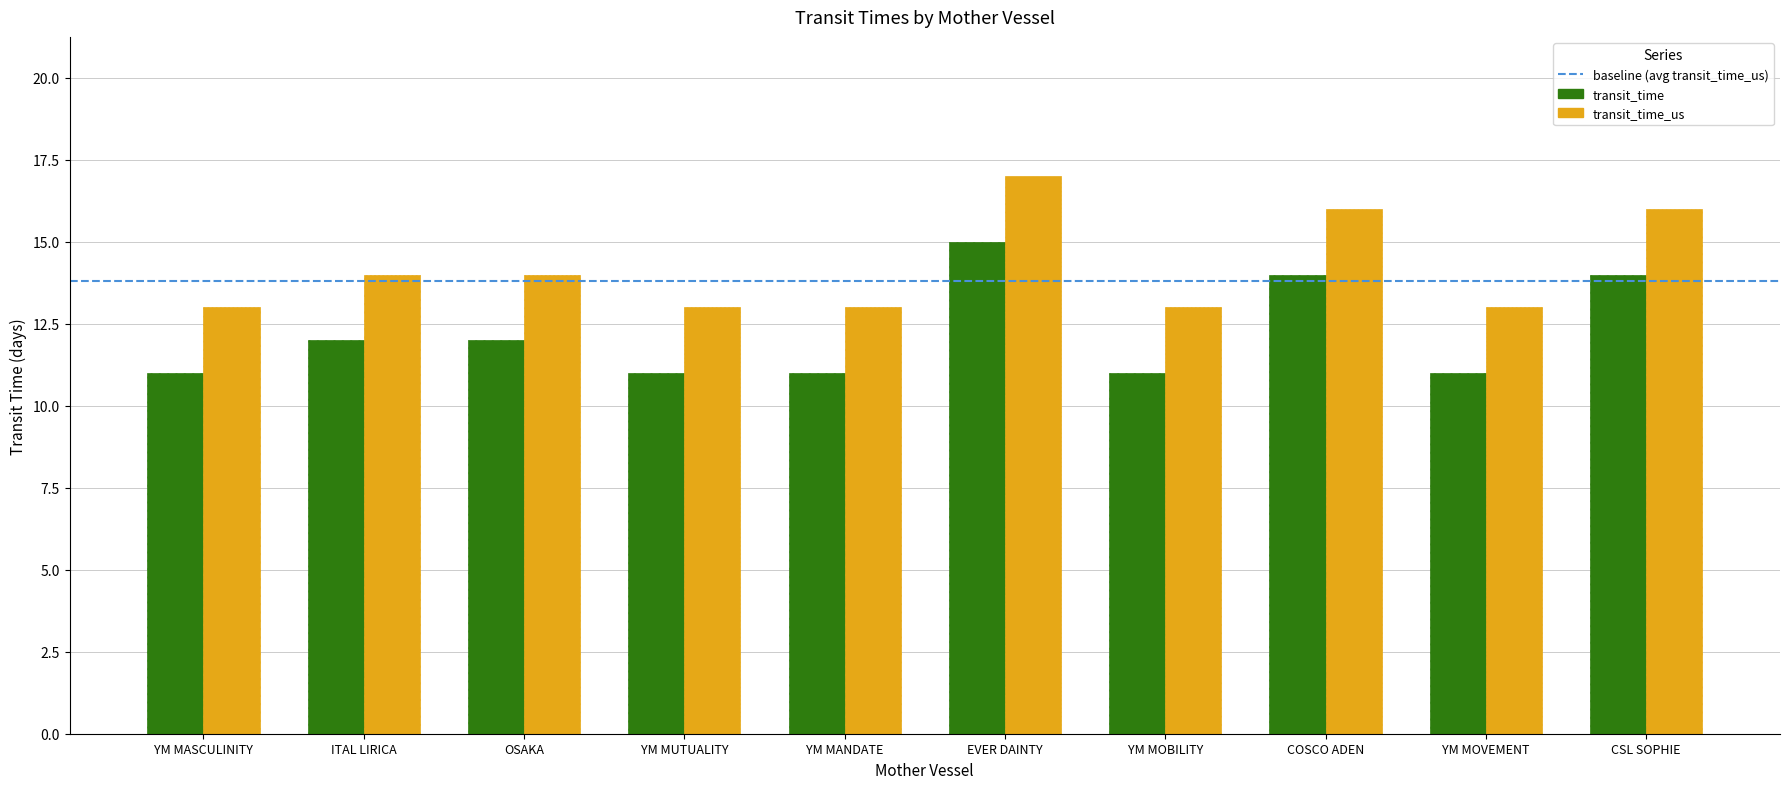

True or false: transit_time has a value of 19 at YM MANDATE.

False